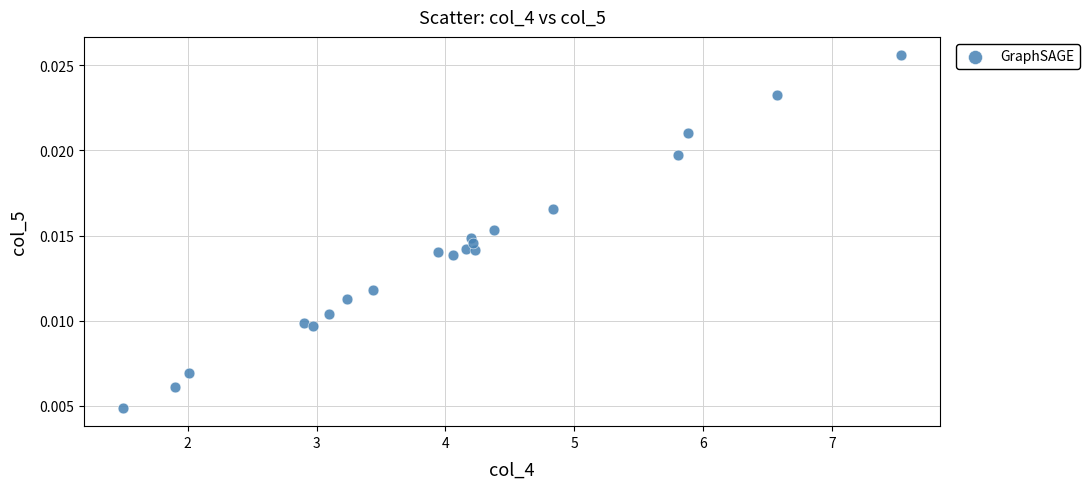

What is the range of X values (max minus min)?

6.0